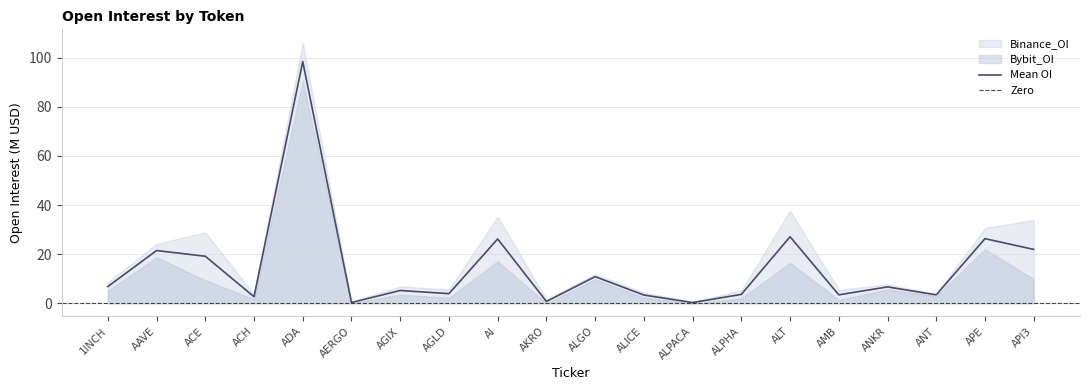

List the labels in order of value, smallest first.

ALPACA, AERGO, AKRO, ACH, ALICE, AMB, ANT, ALPHA, AGLD, AGIX, ANKR, 1INCH, ALGO, ACE, AAVE, API3, AI, APE, ALT, ADA